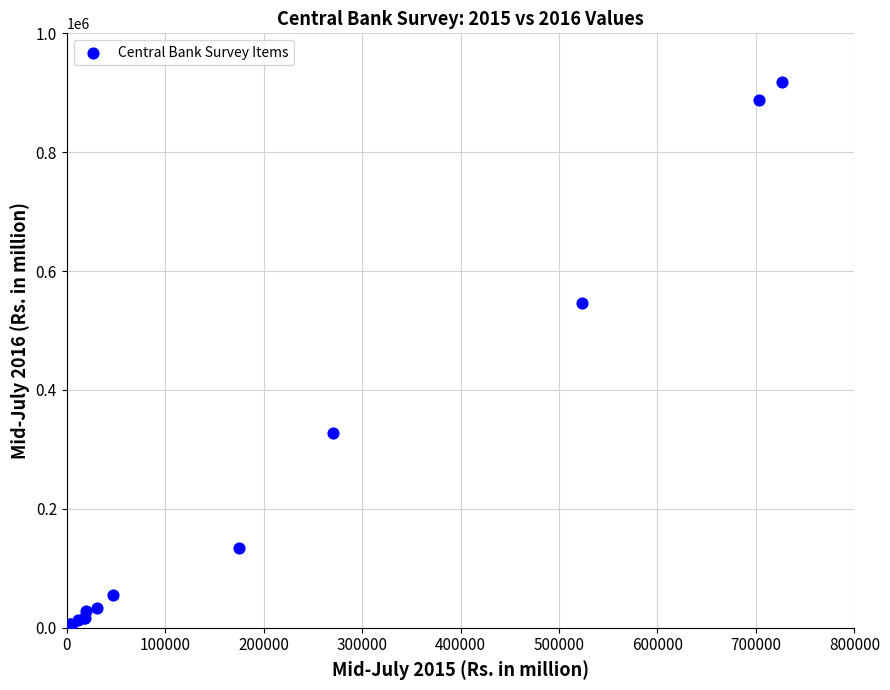

What Y value in the scatter plot is closest to 458815?

547053.0